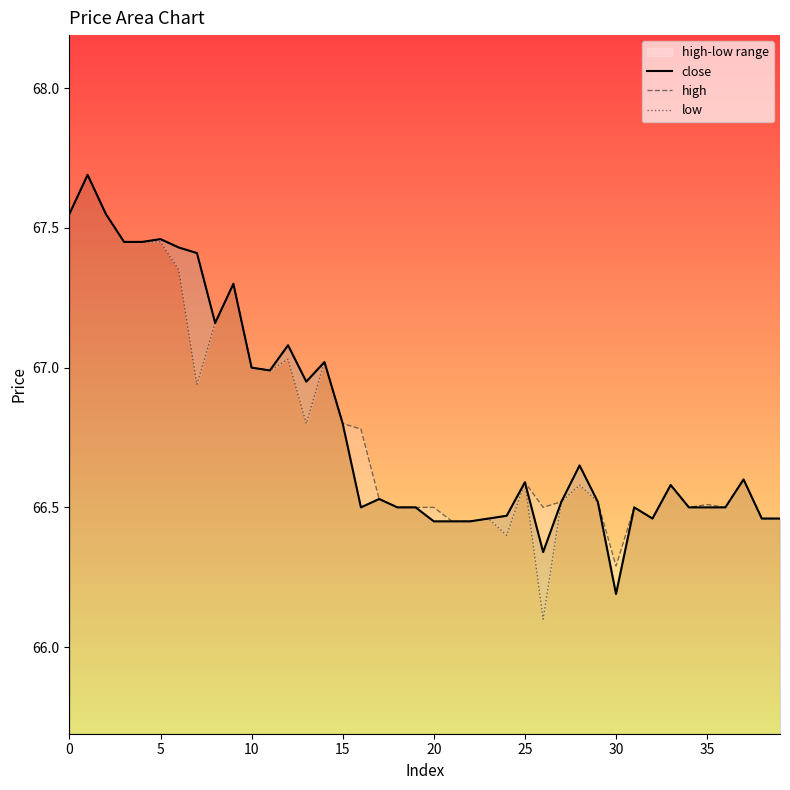

In close, how many points are higher than both neighbors (excluding endpoints)?

11